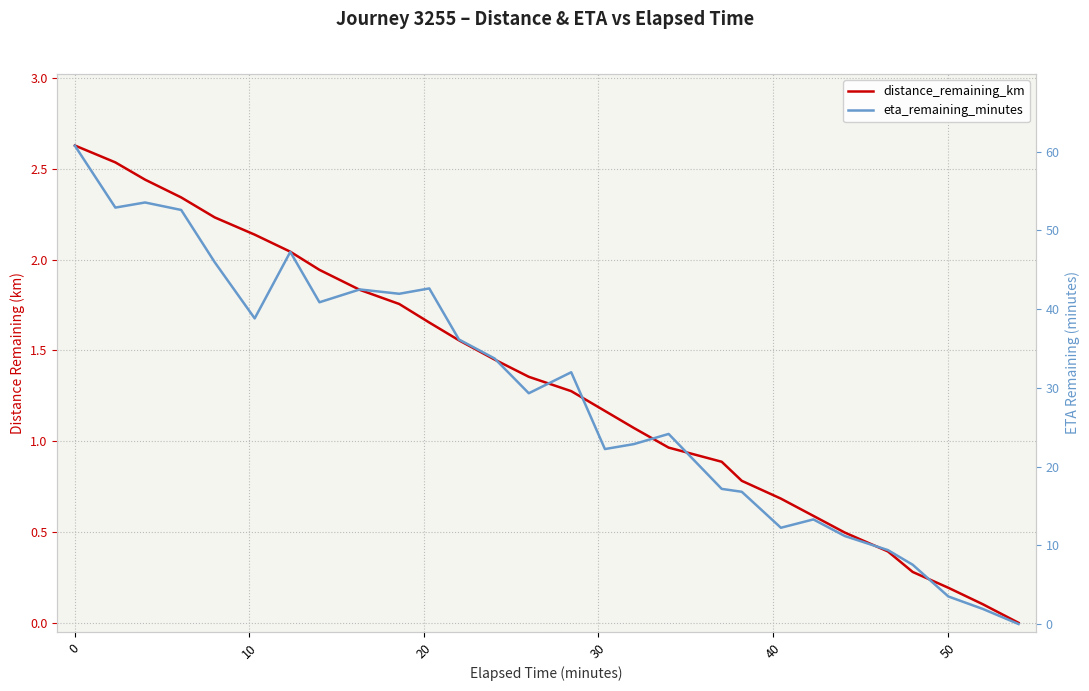

The distance_remaining_km series shows 4.1 at 20. True or false?

False